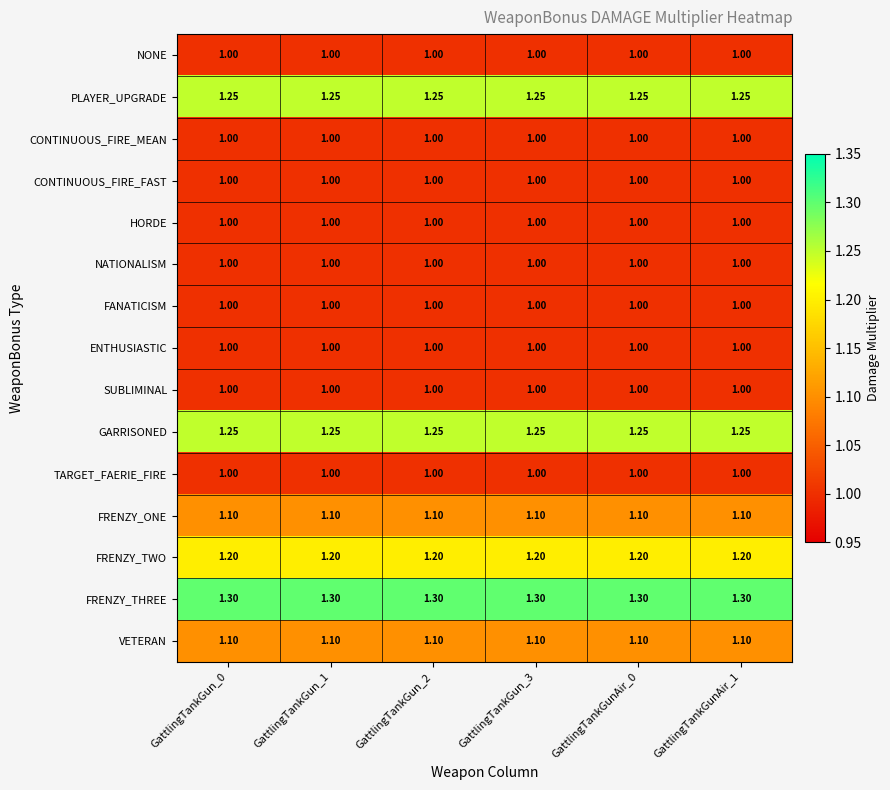

Which series has the largest total across all categories?

FRENZY_THREE